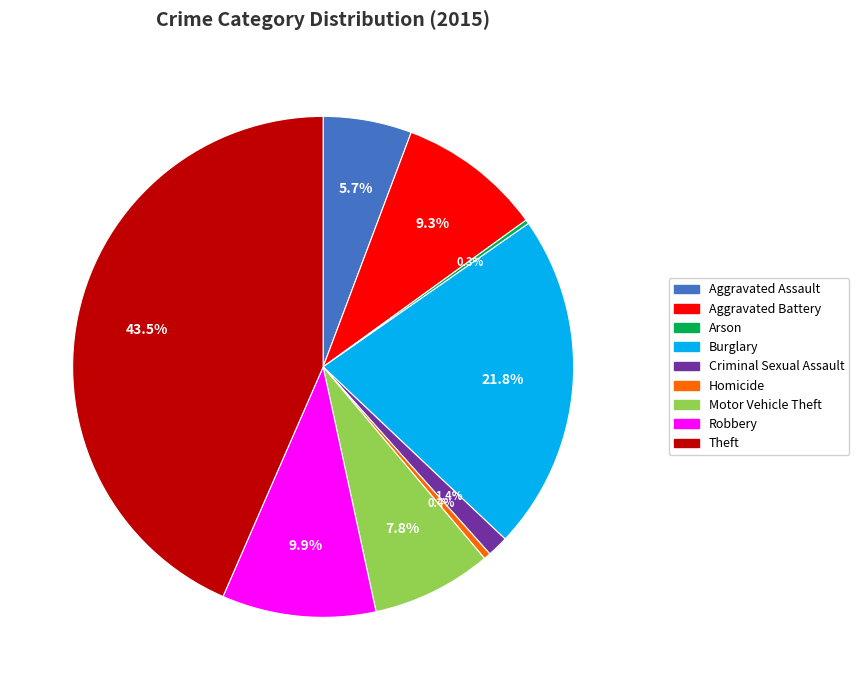

What is the largest slice in the pie chart?

Theft